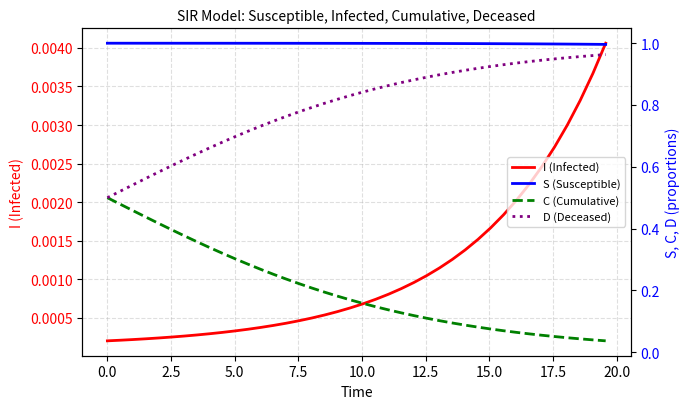

Does the chart have visible grid lines?

Yes